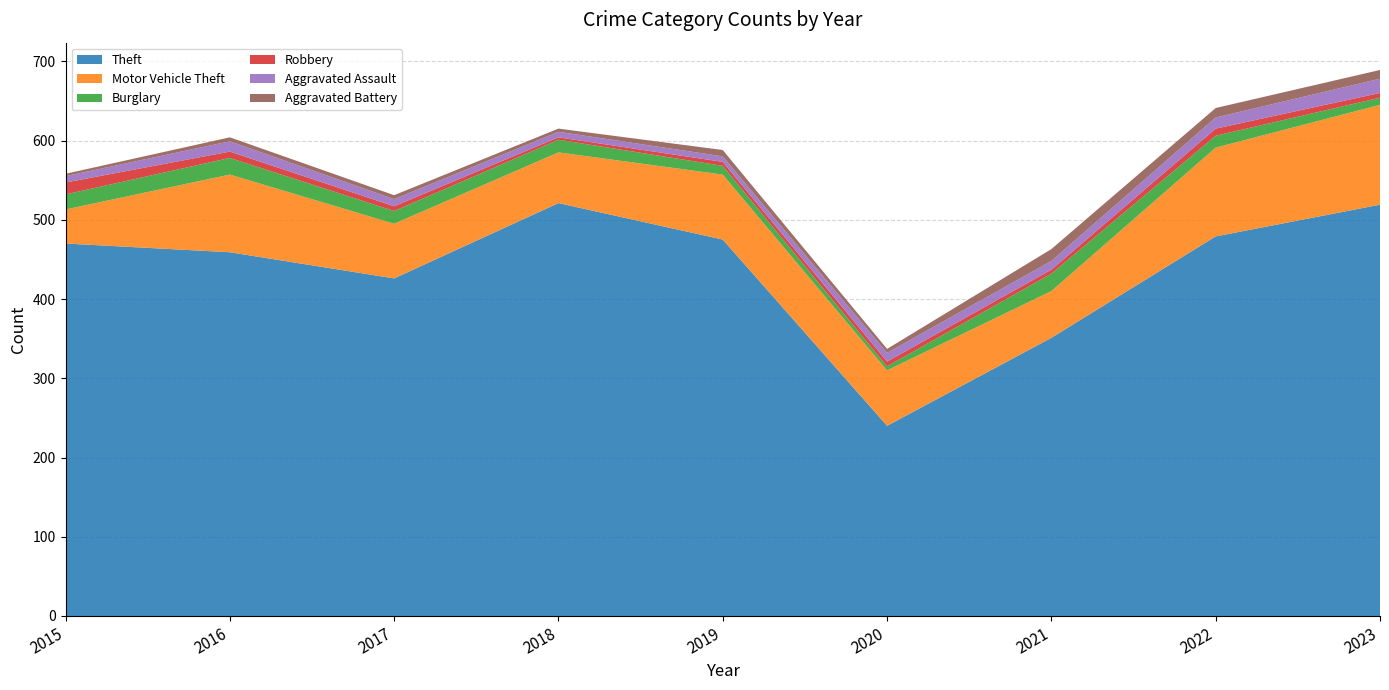

Reading left to right, list all the values displayed in this chart.

Theft: 2015=470	2016=459	2017=426	2018=521	2019=475	2020=240	2021=351	2022=479	2023=519
Motor Vehicle Theft: 2015=43	2016=98	2017=69	2018=64	2019=82	2020=70	2021=59	2022=112	2023=126
Burglary: 2015=19	2016=21	2017=16	2018=16	2019=11	2020=5	2021=22	2022=15	2023=9
Robbery: 2015=15	2016=8	2017=6	2018=3	2019=5	2020=6	2021=5	2022=9	2023=6
Aggravated Assault: 2015=8	2016=13	2017=9	2018=7	2019=7	2020=11	2021=11	2022=14	2023=18
Aggravated Battery: 2015=3	2016=5	2017=5	2018=4	2019=8	2020=5	2021=15	2022=12	2023=11